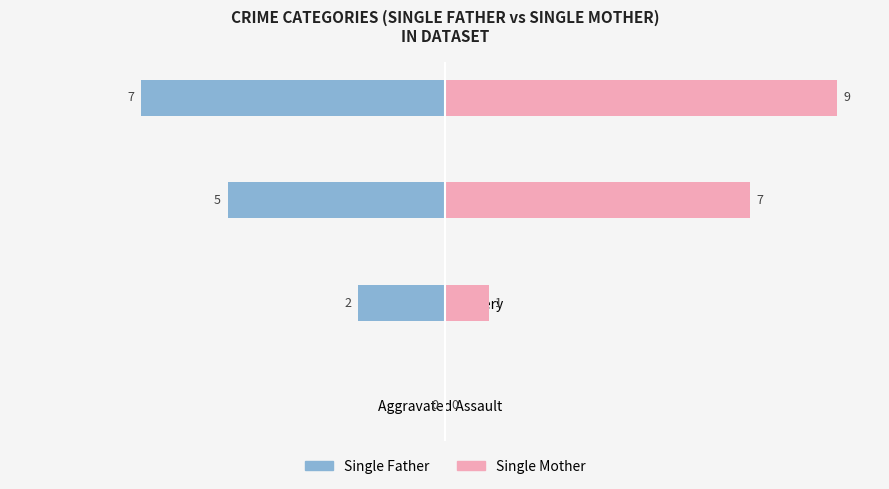

What value does the Single Mother series have at 2?

7